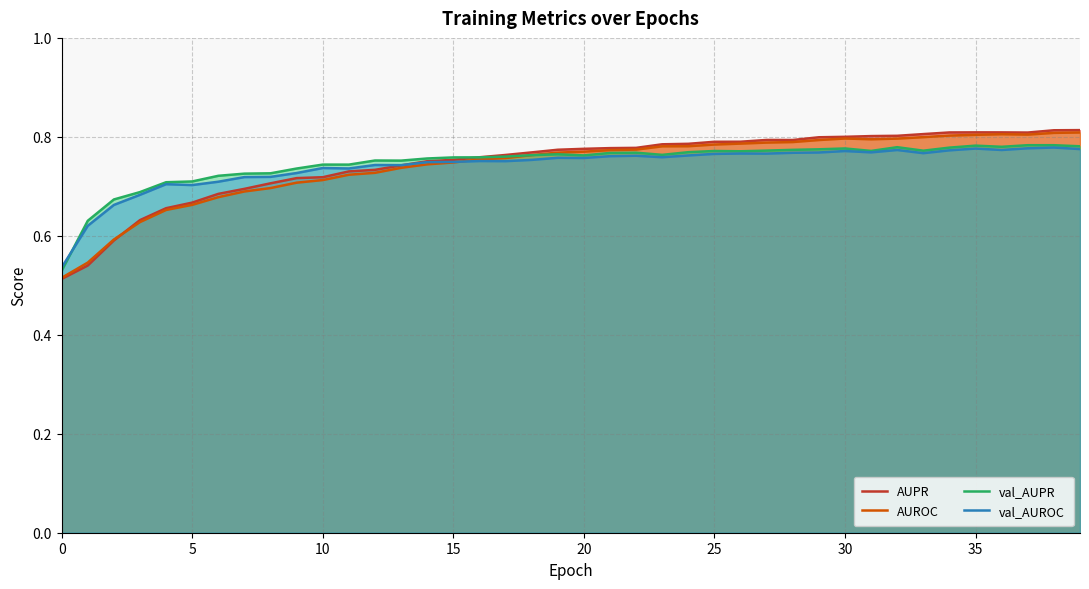

What value does the val_AUPR series have at 28?

0.8